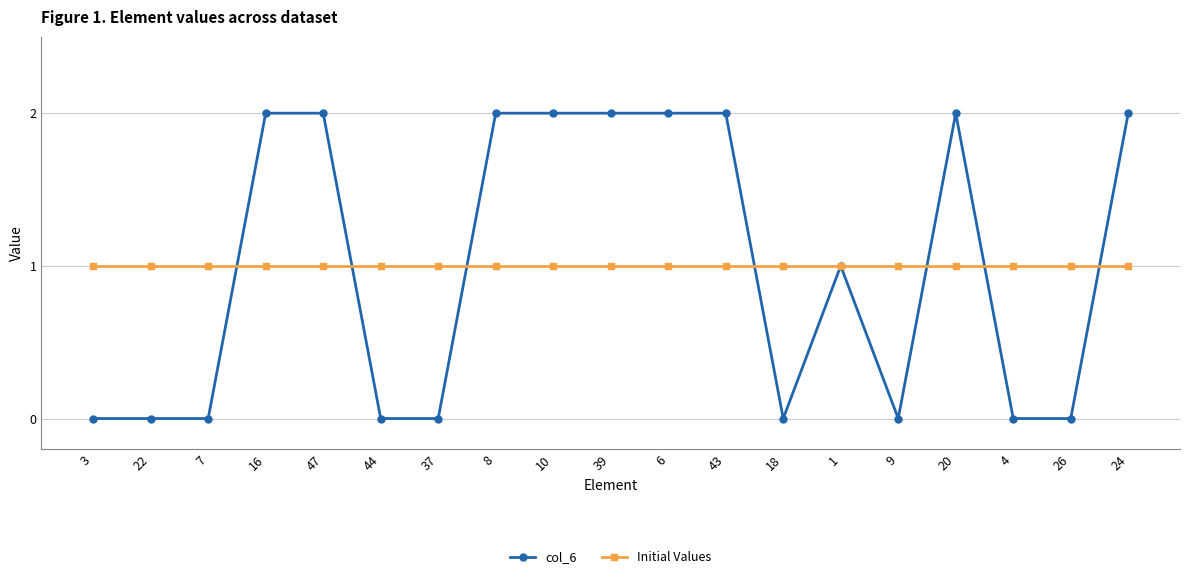

At 39, list the series in order from smallest to largest.

Initial Values, col_6